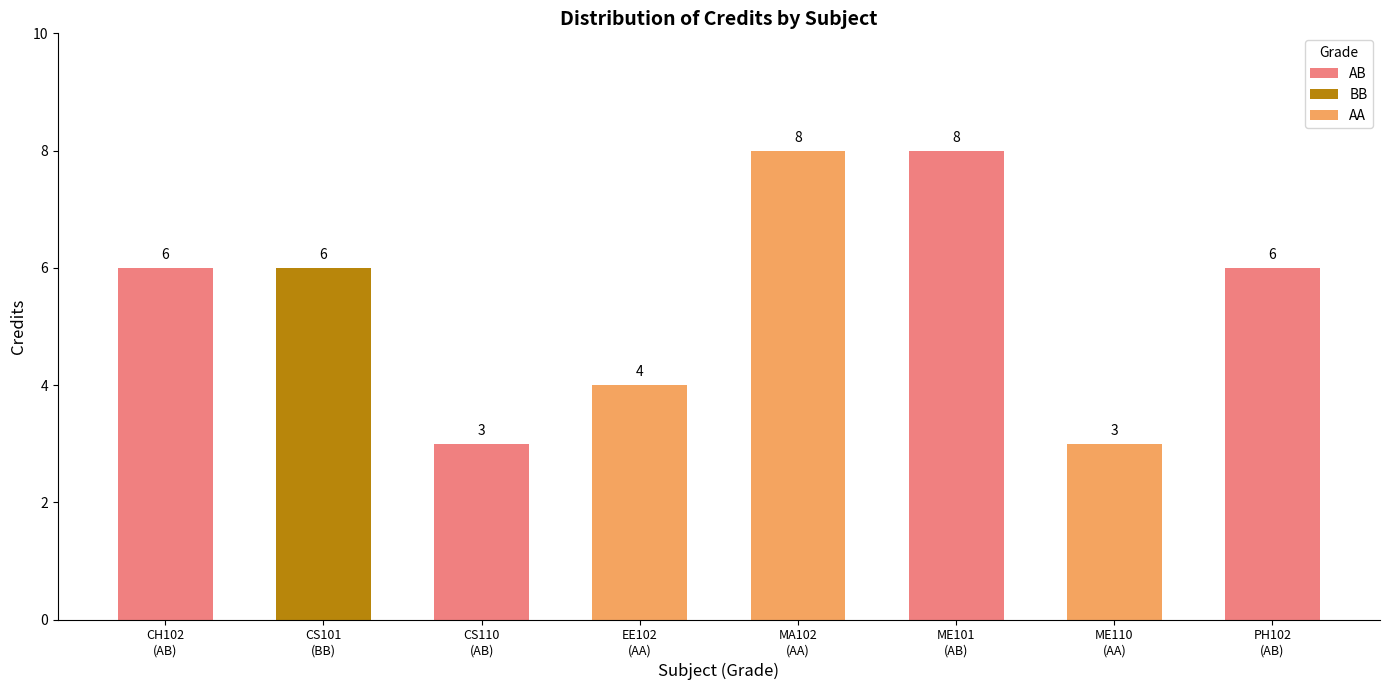

What is the difference between the values at EE102
(AA) and PH102
(AB)?

2